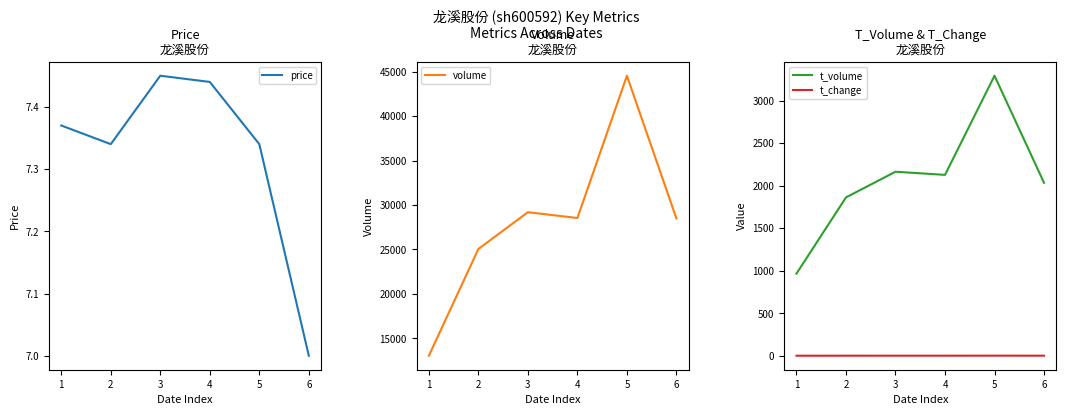

Reading right to left, list all the values displayed in this chart.

price: 7.0	7.3	7.4	7.5	7.3	7.4
volume: 28484.0	44549.0	28541.0	29195.0	25057.0	13046.0
t_volume: 2034.0	3293.0	2127.0	2164.0	1862.0	966.0
t_change: 0.7	1.1	0.7	0.7	0.6	0.3